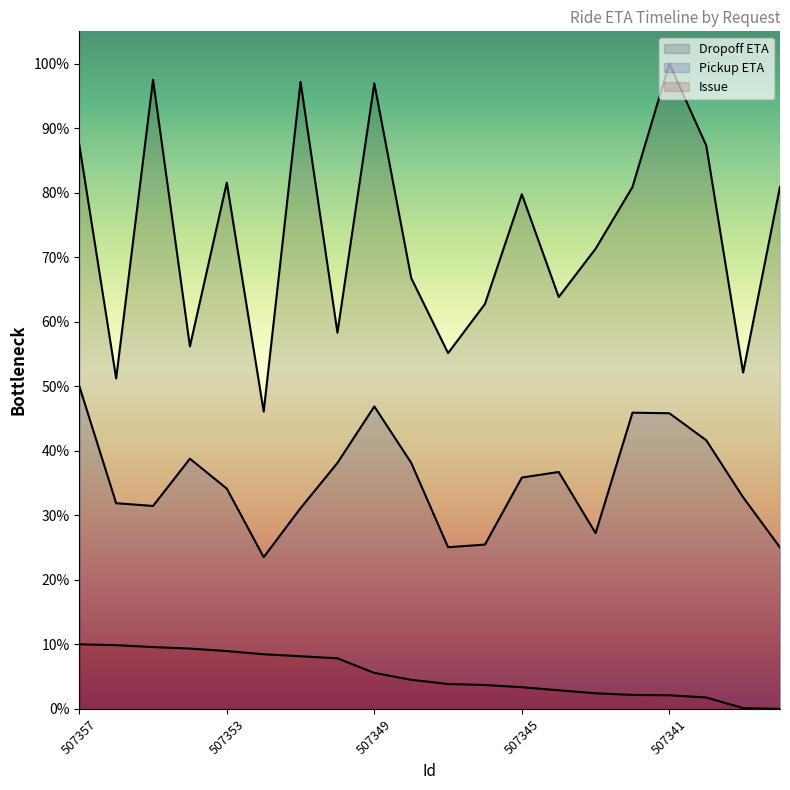

At 507352, list the series in order from smallest to largest.

Issue, Pickup ETA, Dropoff ETA